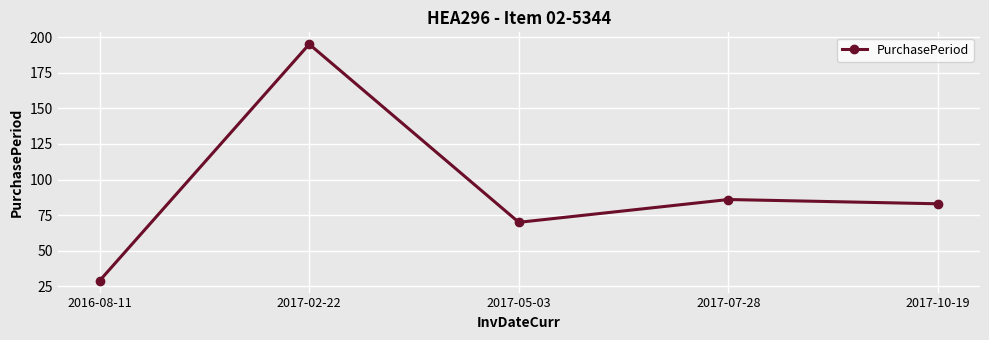

List the labels in order of value, smallest first.

2016-08-11, 2017-05-03, 2017-10-19, 2017-07-28, 2017-02-22